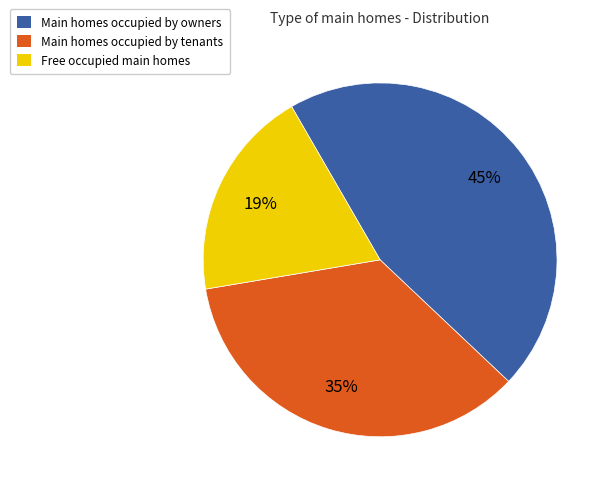

To the nearest percent, what is the difference between the largest and smallest slice percentages?

26%